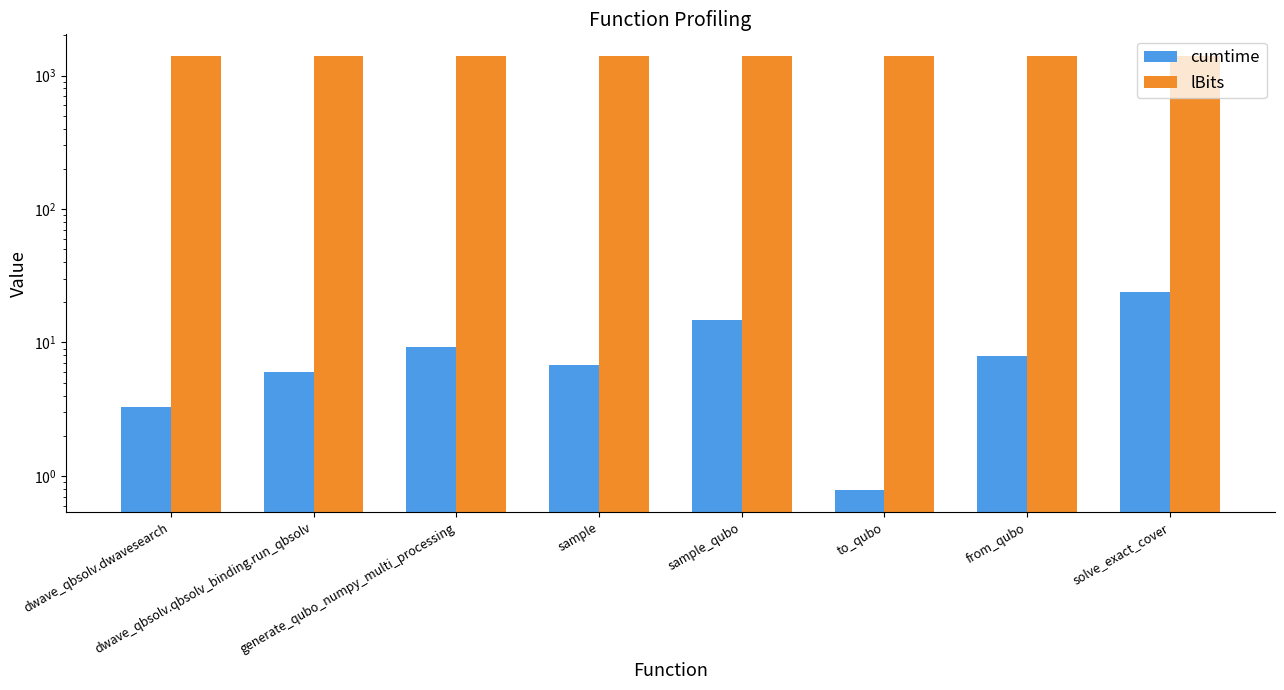

Where does the cumtime series first go above 7?

generate_qubo_numpy_multi_processing